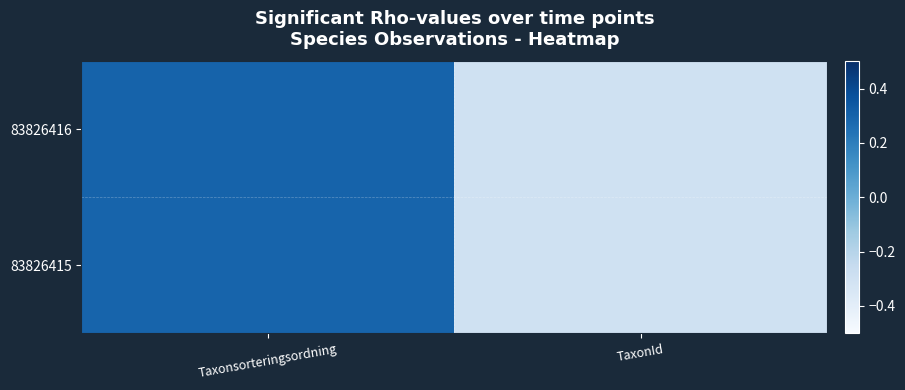

Reading left to right, extract all data points from this chart.

83826416: Taxonsorteringsordning=0.3	TaxonId=-0.3
83826415: Taxonsorteringsordning=0.3	TaxonId=-0.3